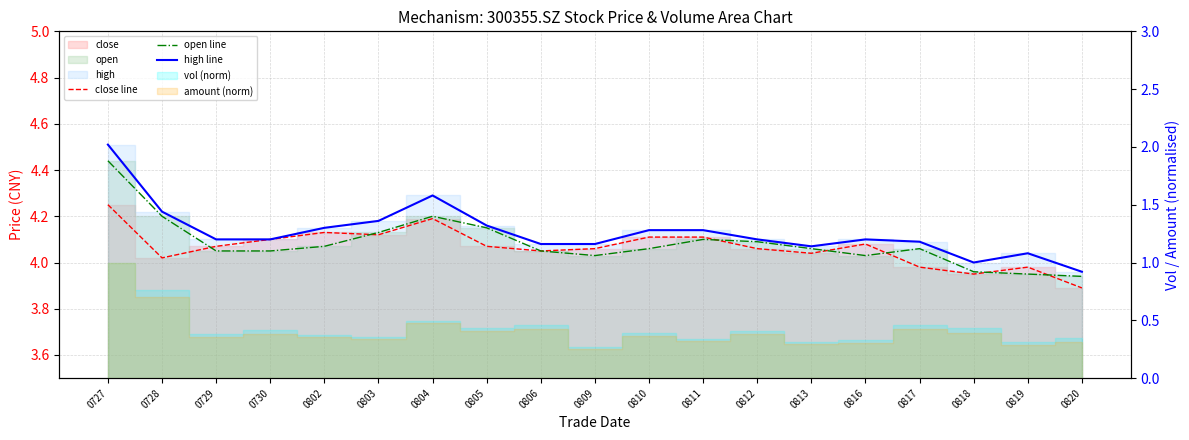

What is the sum of the high line values at 0804 and 0820?

8.2